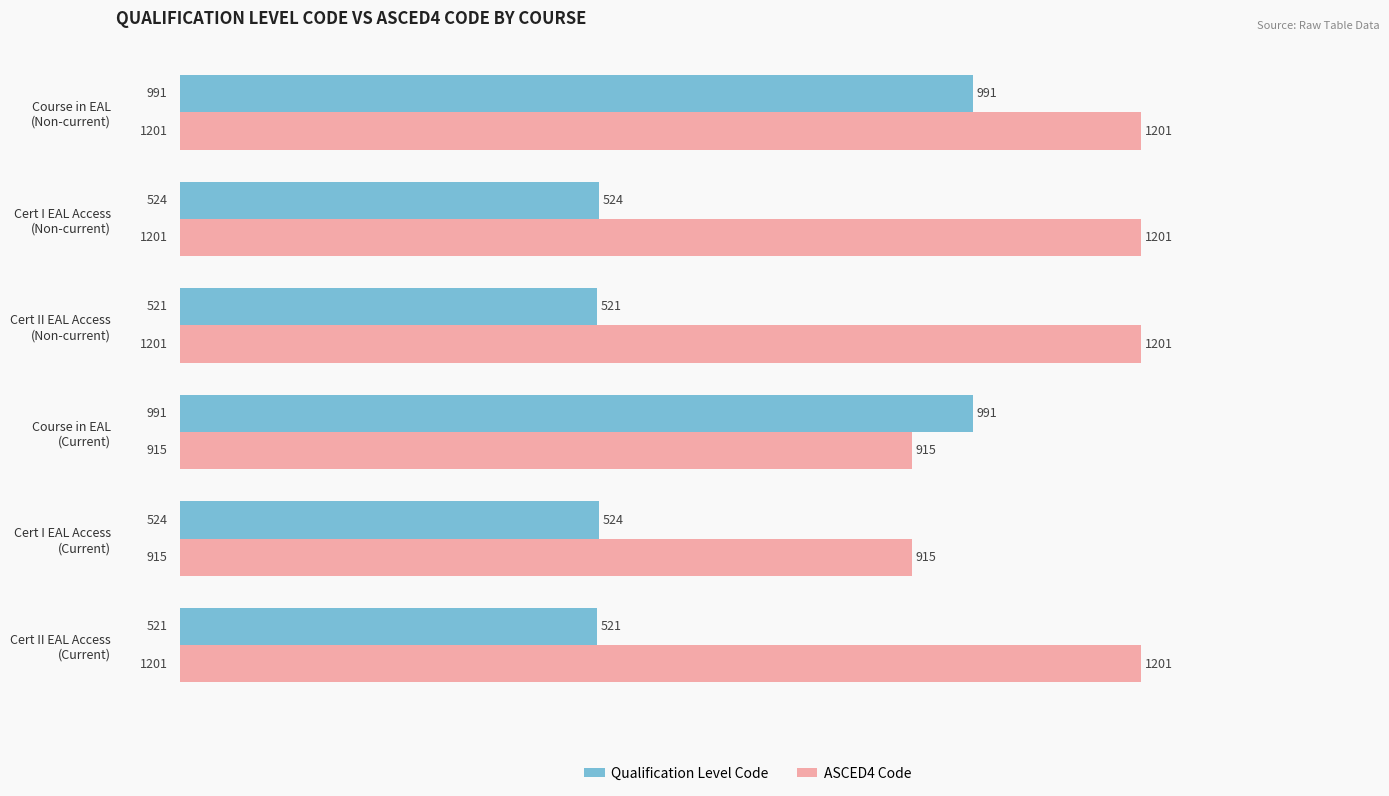

Which series has the widest spread of values?

Qualification Level Code